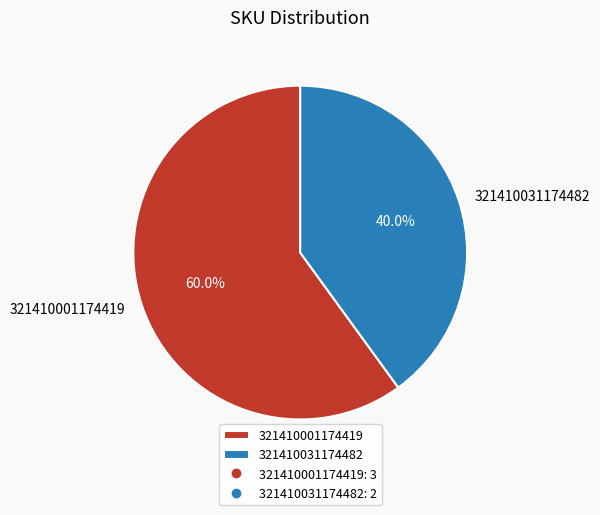

Which category has the biggest portion of the pie?

321410001174419